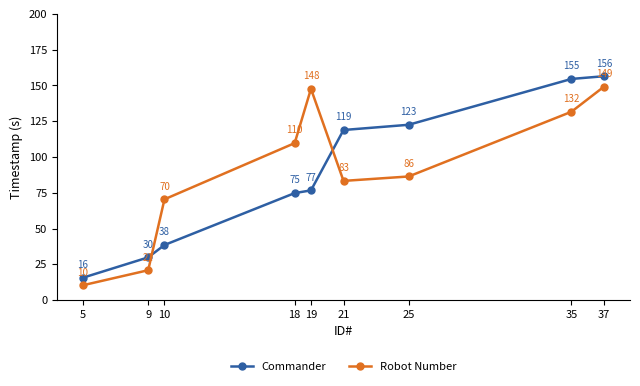

At which category does the chart reach its minimum across all series?

5